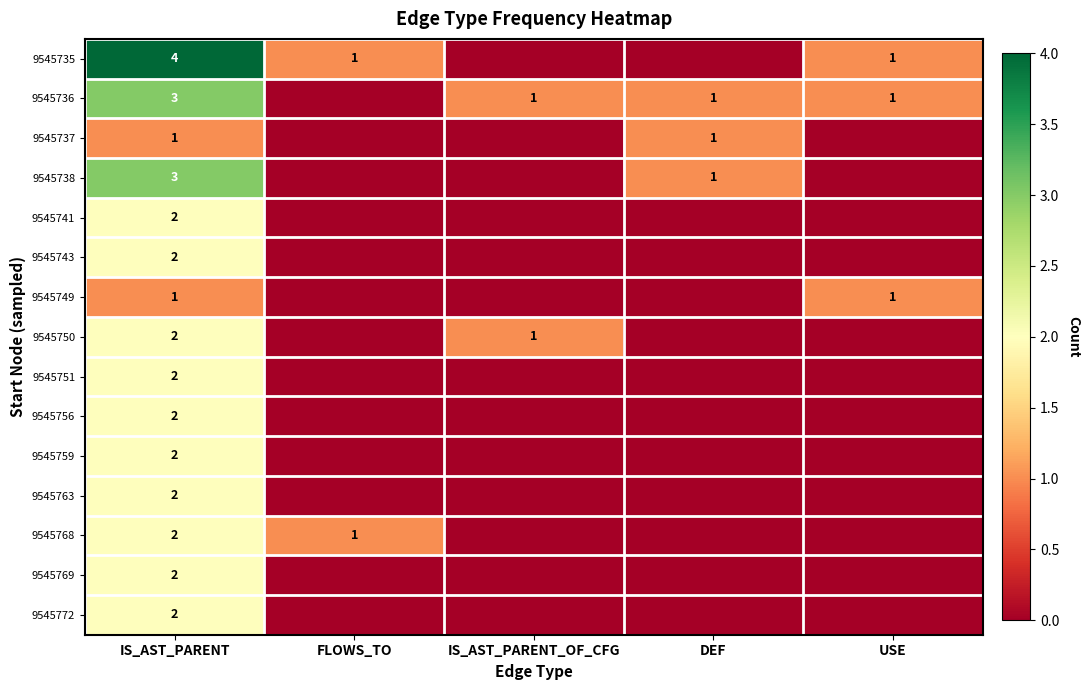

What is the greatest value displayed?

4